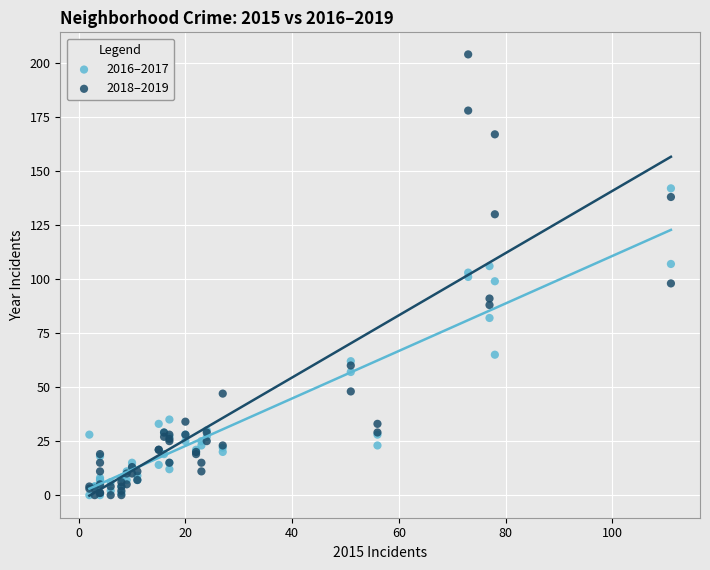

In the 2016–2017 series, what Y value is closest to 71?

65